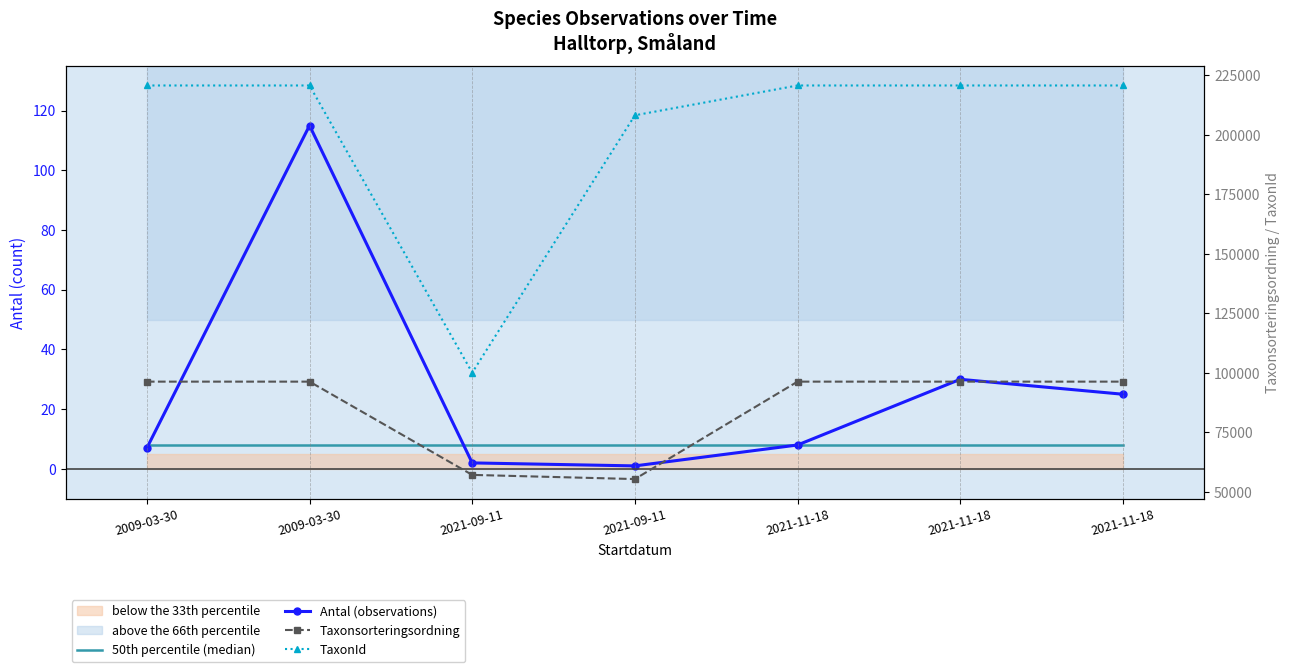

What is the total value across all series at 2021-09-11?

157238